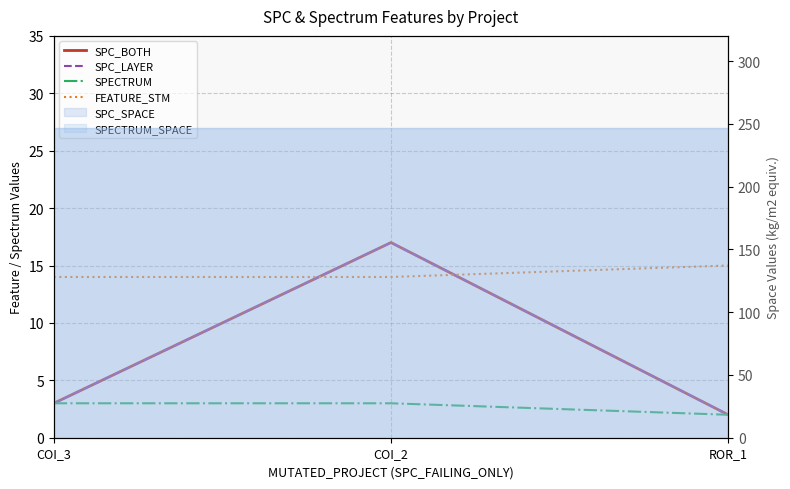

What is the lowest value of the SPECTRUM series?

2